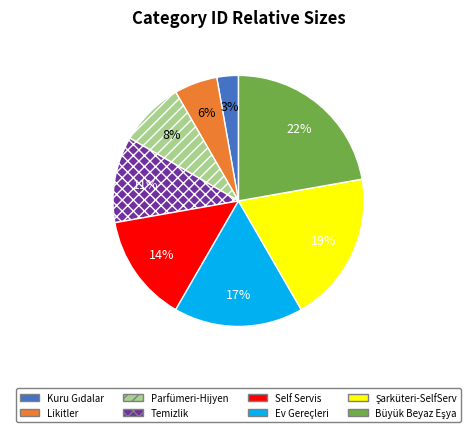

The Parfümeri-Hijyen slice represents 16% of the pie. True or false?

False